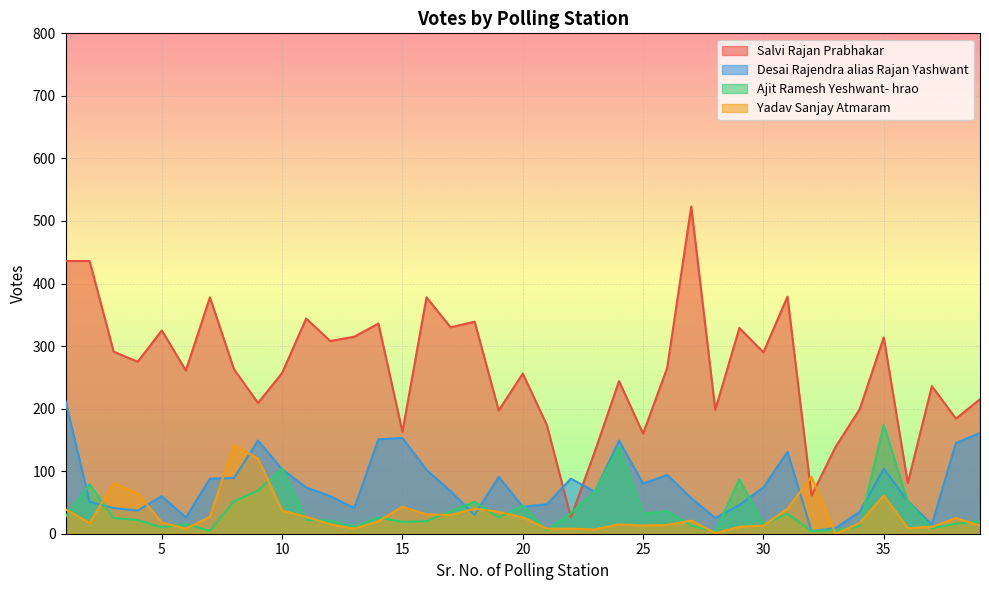

What is the difference between the second highest and minimum values in the Salvi Rajan Prabhakar series?

410